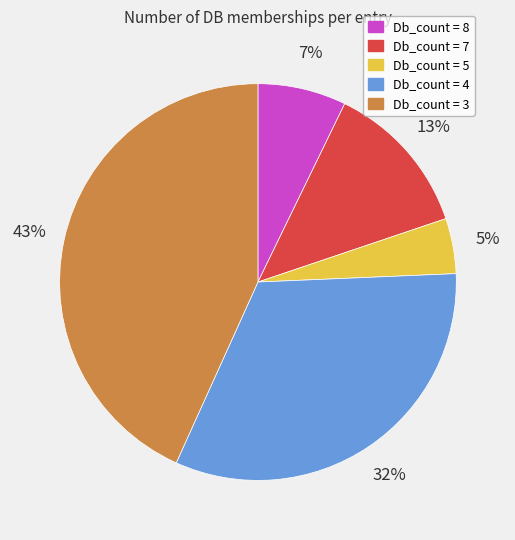

True or false: Db_count = 3 accounts for 52% of the total.

False